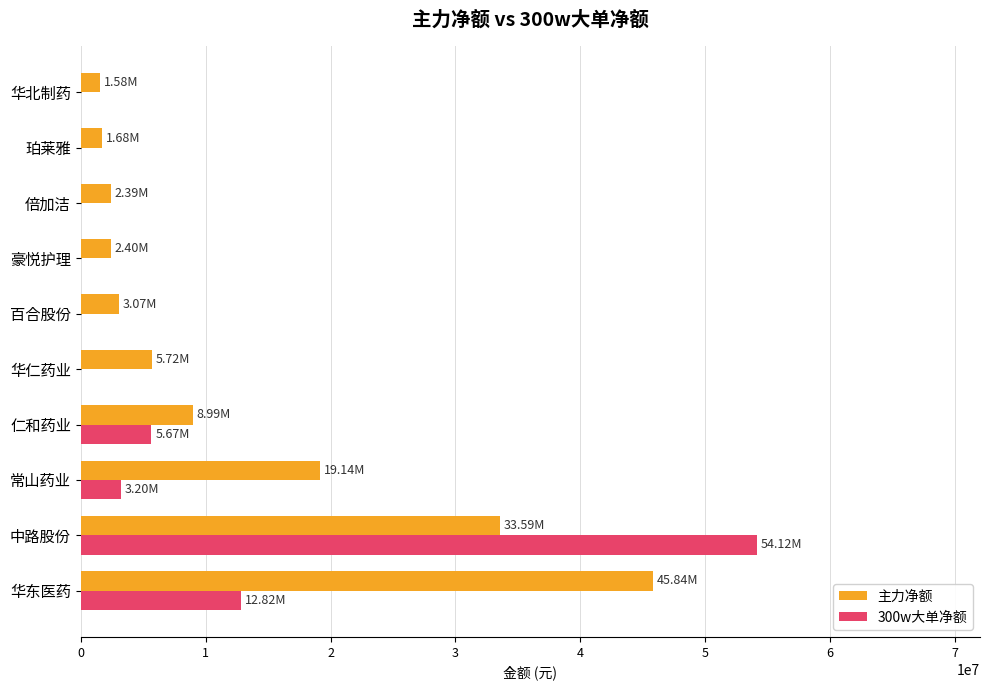

Between 仁和药业 and 豪悦护理, which series saw the biggest shift?

主力净额